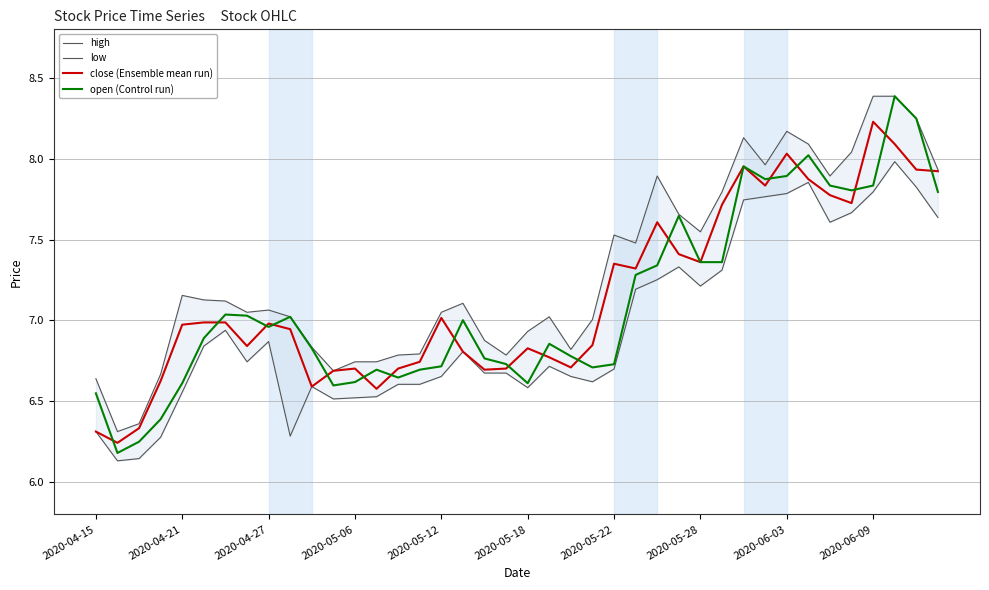

The value of open (Control run) at 2020-04-27 is 2.3. True or false?

False